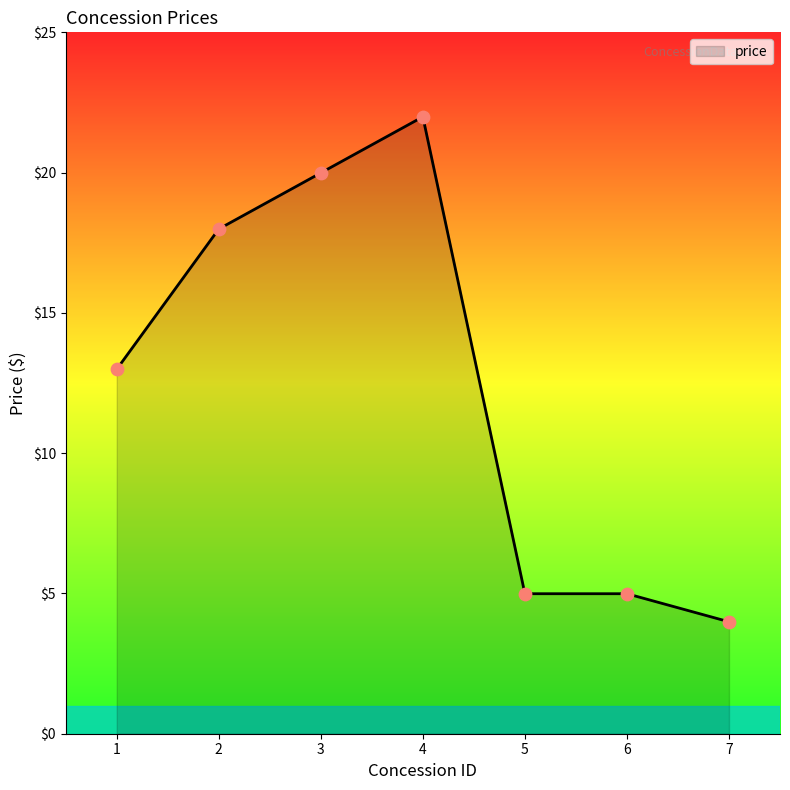

Which has a higher value, 7 or 4?

4